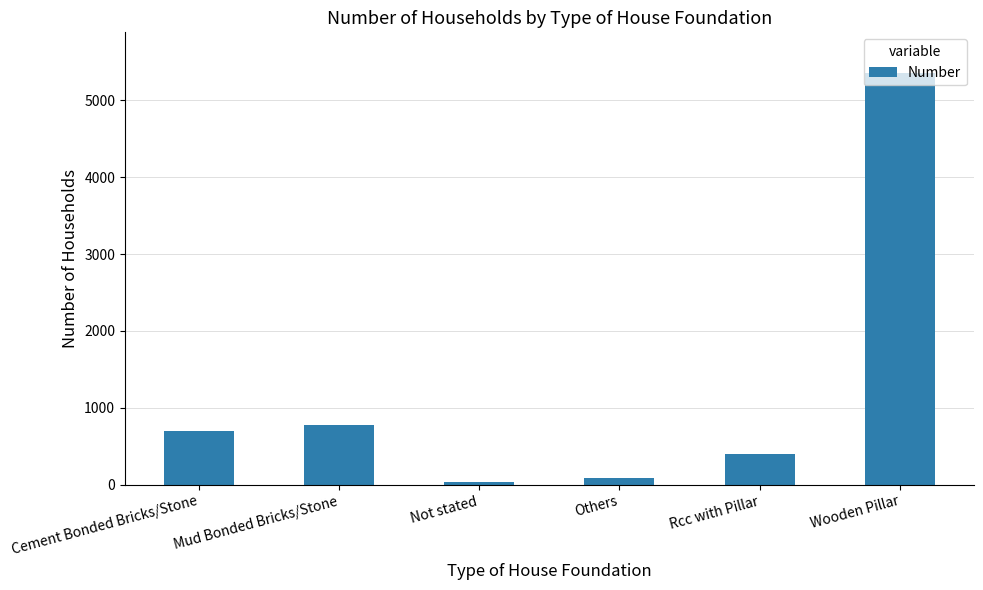

Rank the categories by value from highest to lowest.

Wooden Pillar, Mud Bonded Bricks/Stone, Cement Bonded Bricks/Stone, Rcc with Pillar, Others, Not stated